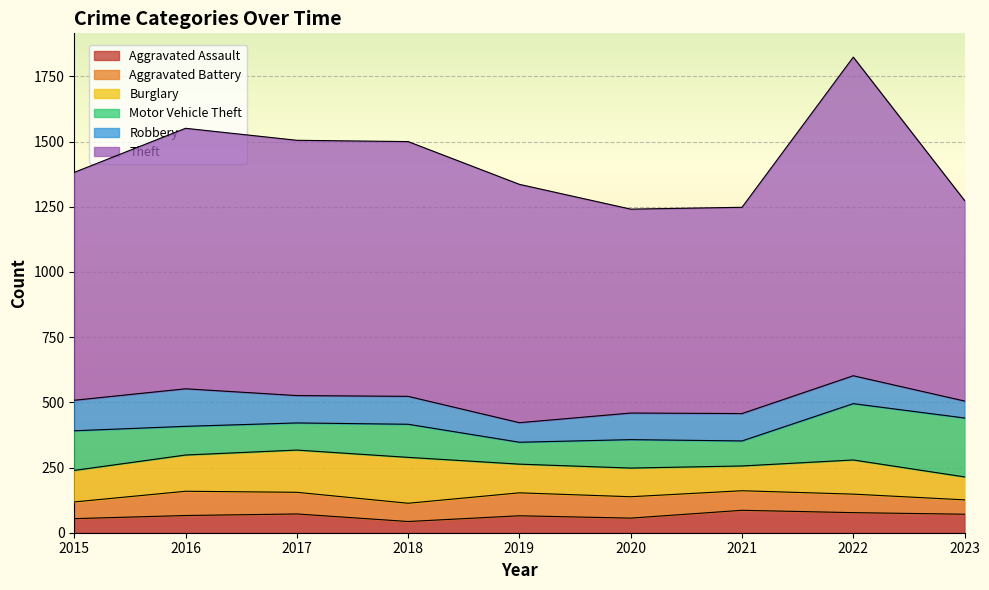

At which category is the sum across all series the highest?

2022